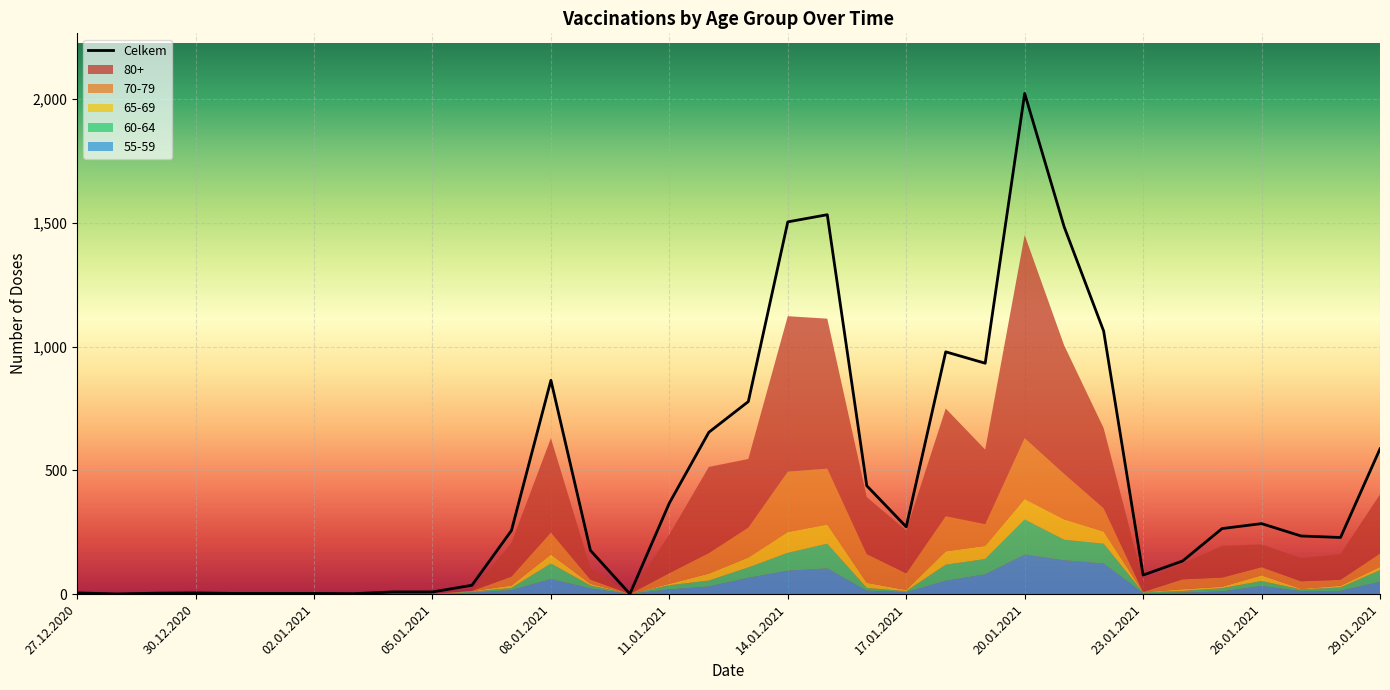

What is the label of the 28th point from the left?

23.01.2021